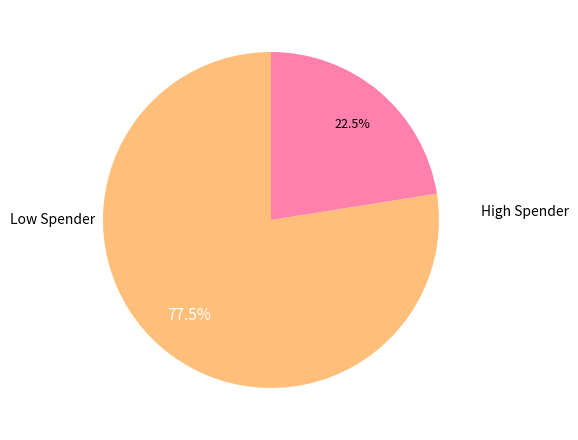

How many slices are in this pie chart?

2